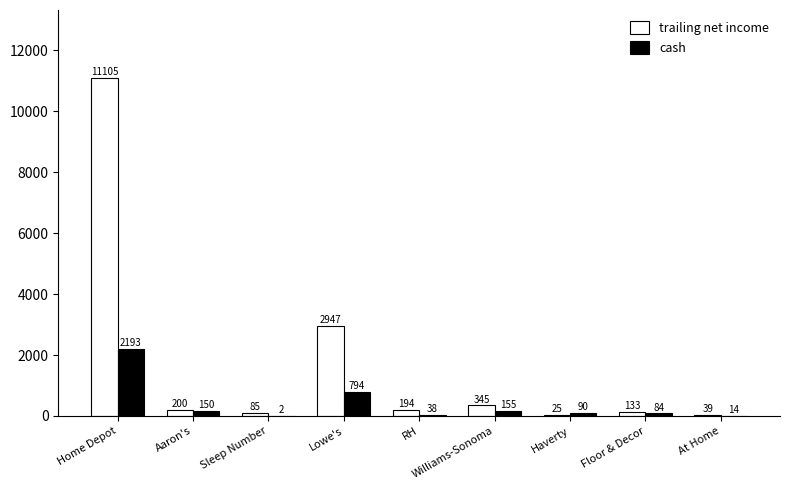

At which category is the sum across all series the highest?

Home Depot